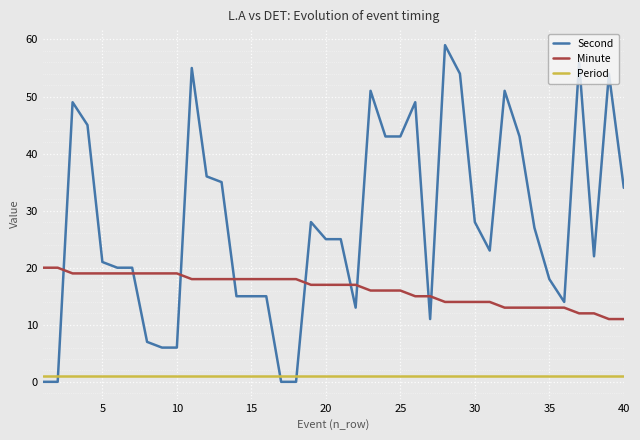

True or false: Minute and Period intersect in this chart.

False